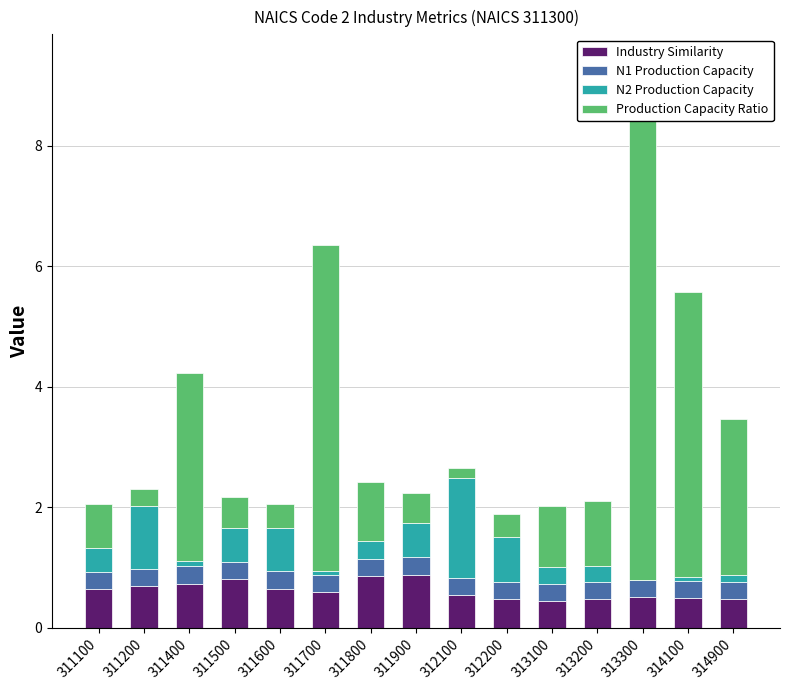

The Industry Similarity series shows 0.5 at 313300. True or false?

True